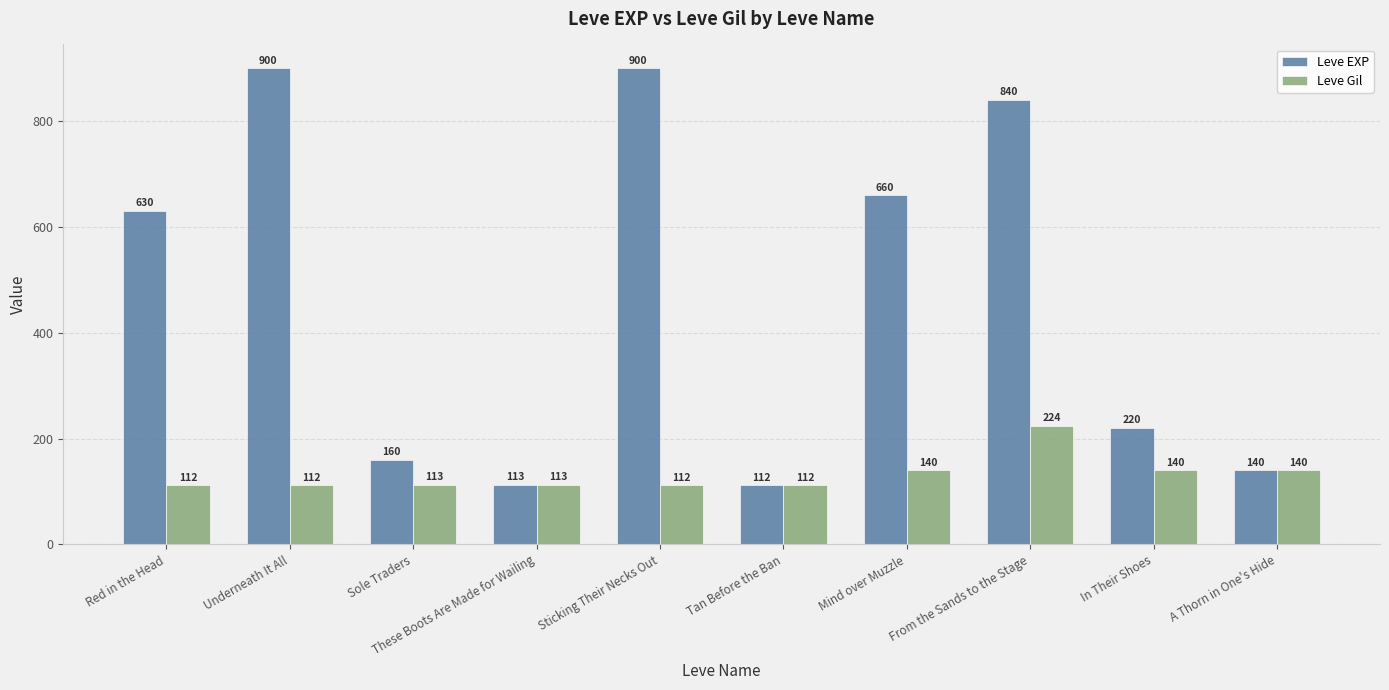

At Sticking Their Necks Out, list the series in order from largest to smallest.

Leve EXP, Leve Gil